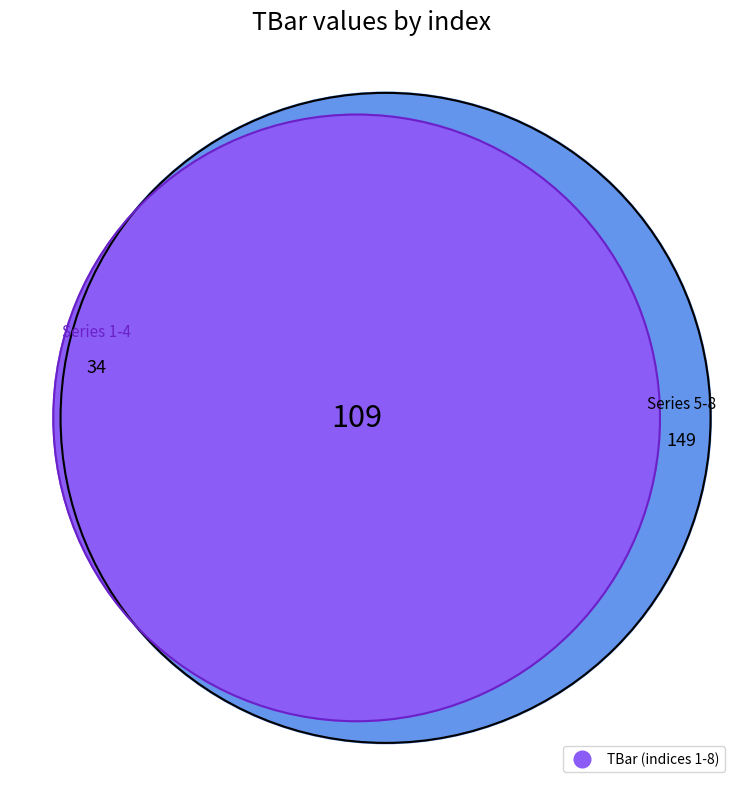

How many segments does this pie chart have?

8